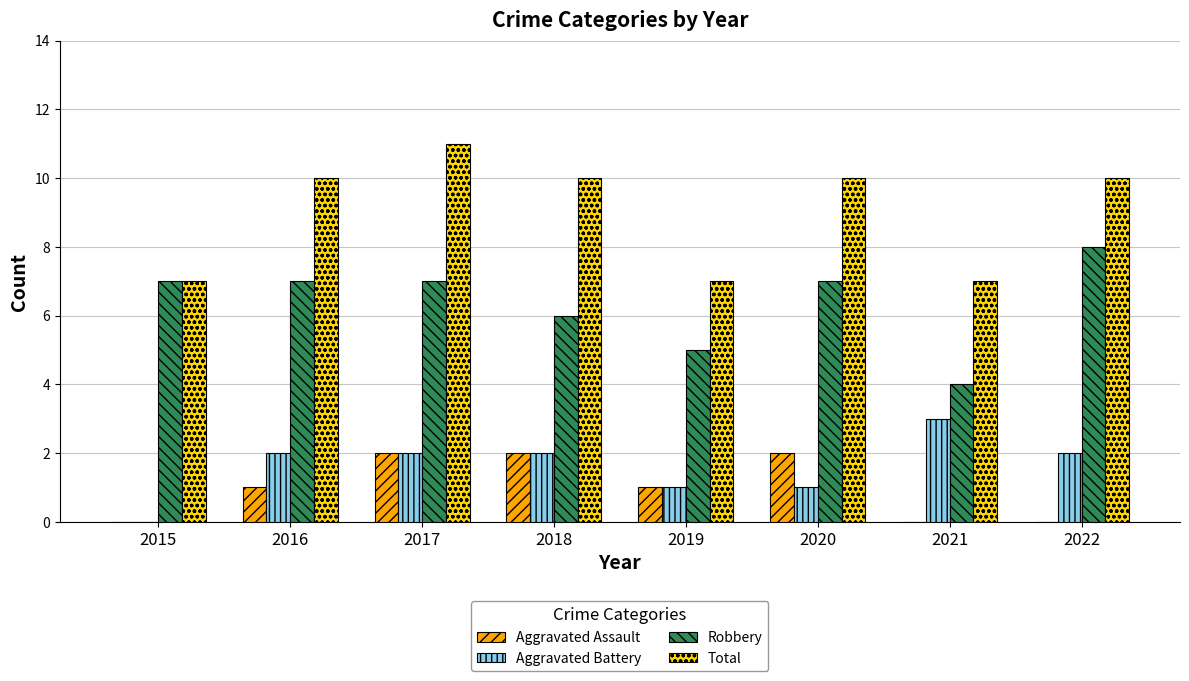

What is the maximum value for Robbery?

8